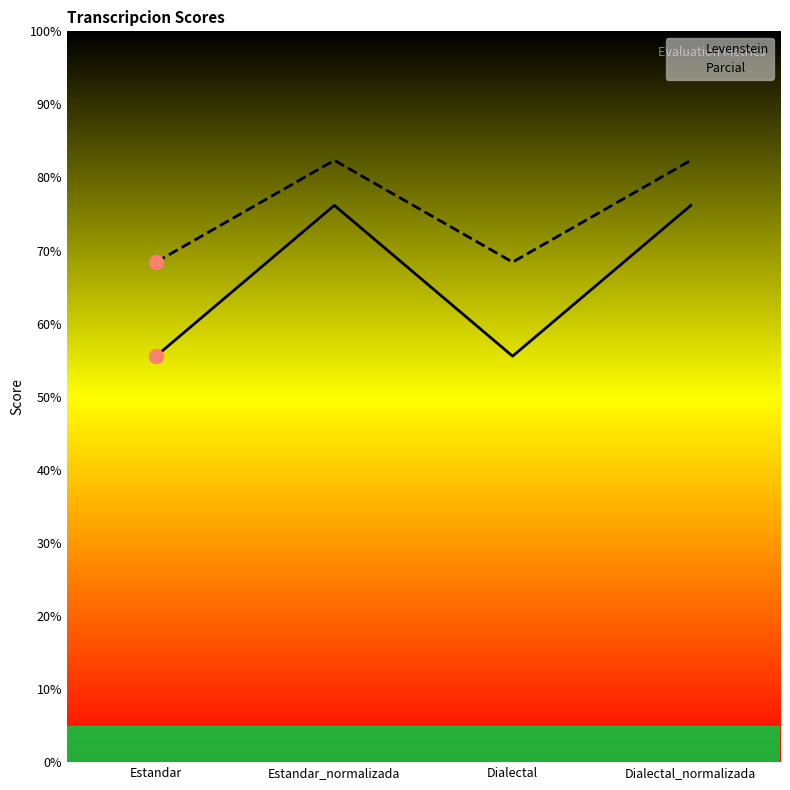

True or false: Parcial and Levenstein cross at least once.

False